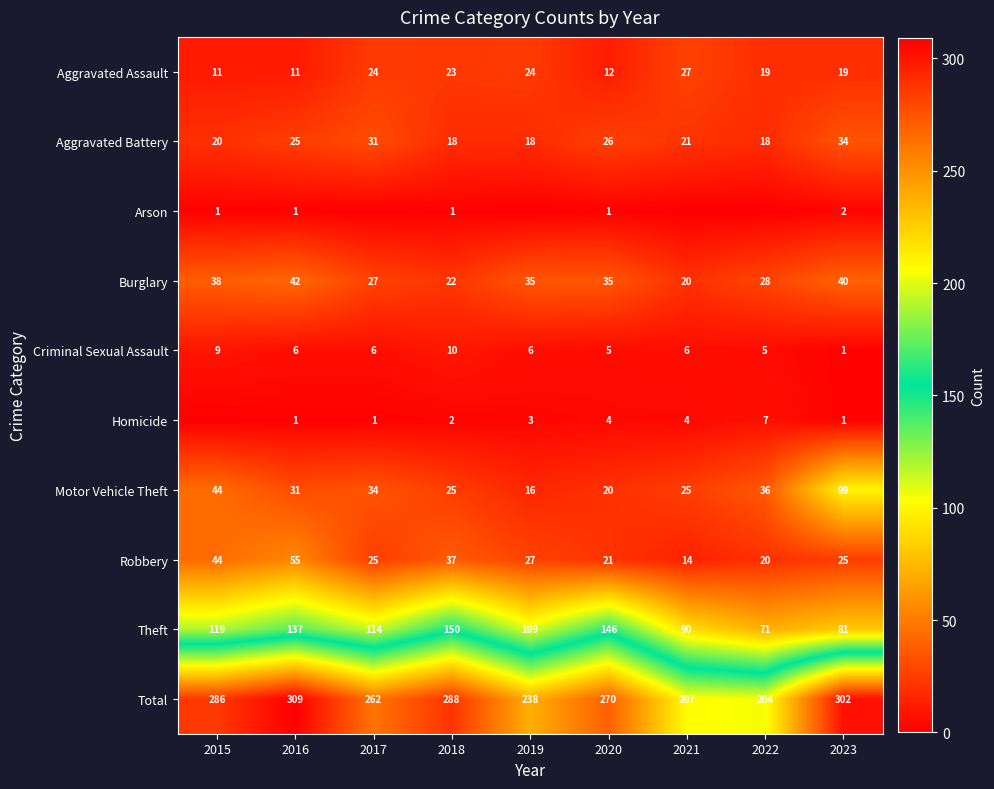

List the labels in order of Aggravated Assault value, largest first.

2021, 2017, 2019, 2018, 2022, 2023, 2020, 2015, 2016